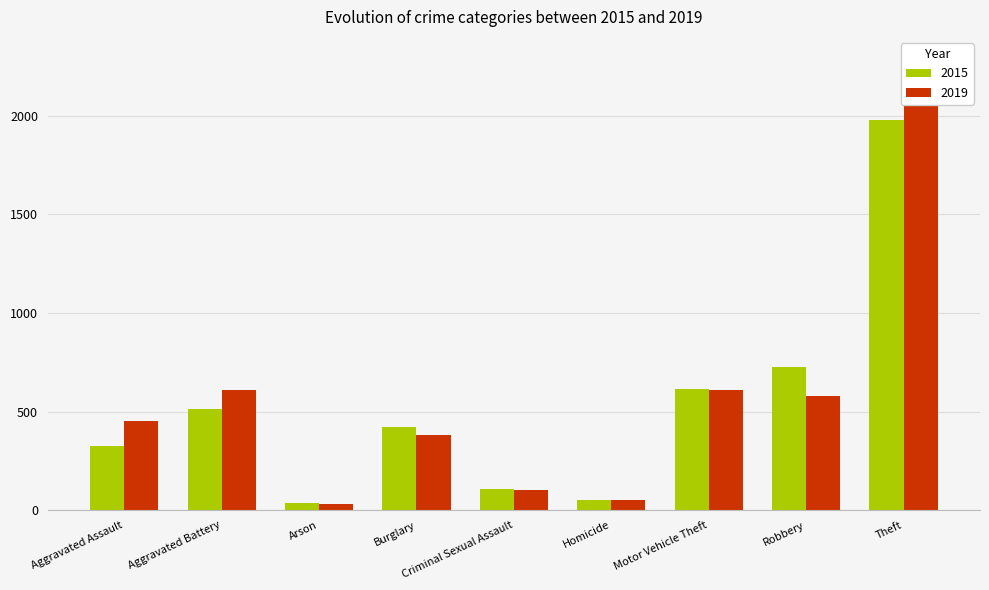

How many categories are shown in the chart?

9